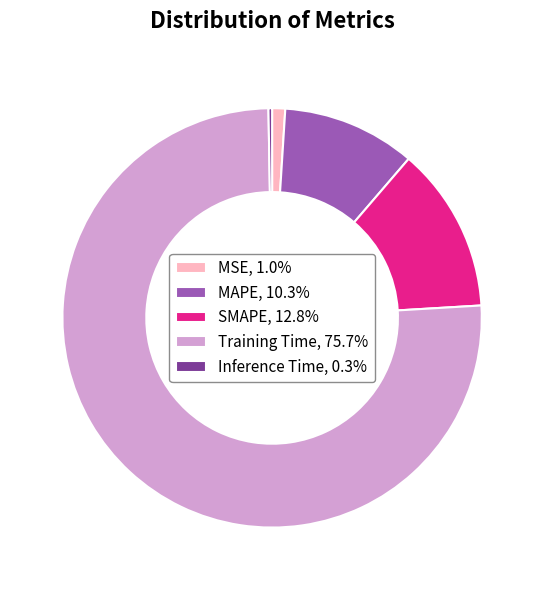

Is the sum of Training Time and SMAPE greater than half?

Yes